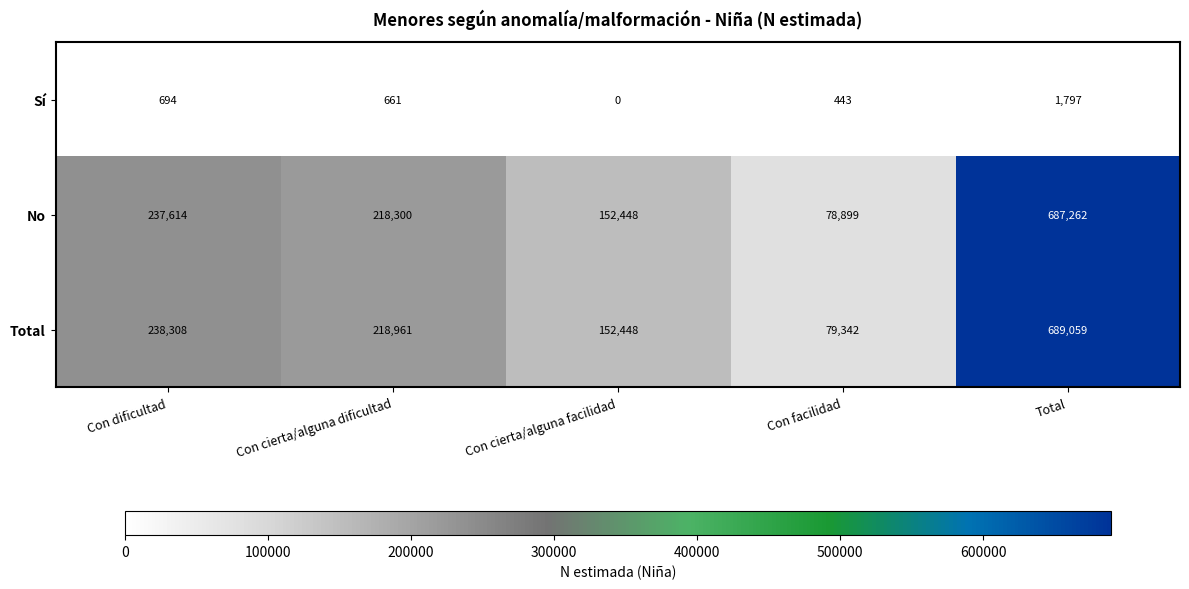

Which series changed the most between Con cierta/alguna dificultad and Con facilidad?

Total